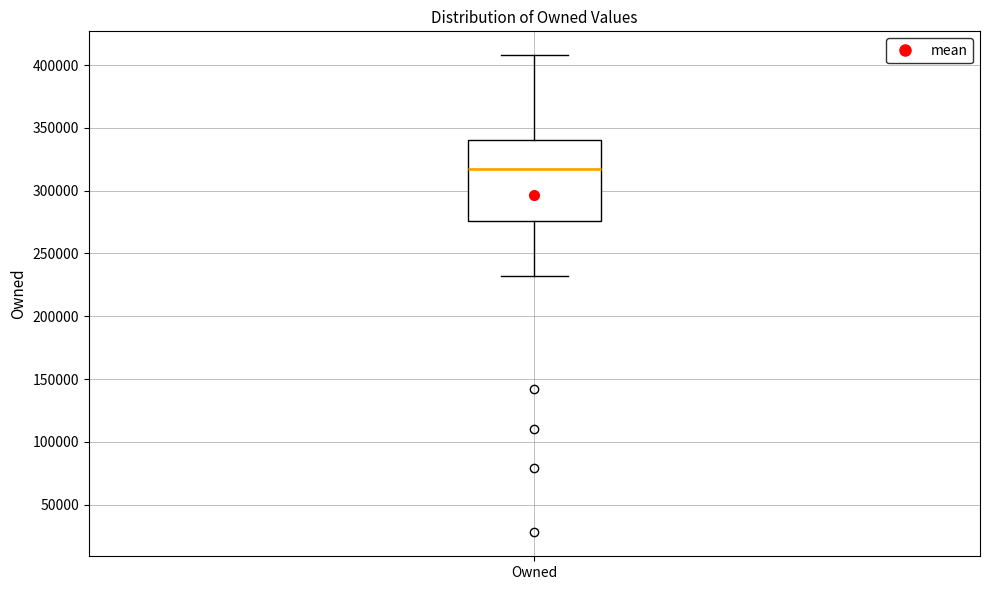

Read this box plot against the y-axis: the position of the median line, the range covered by the box, and the ends of both whiskers. The values are not printed on the chart, so give them approximately, as read against the axis.

median 315000, box 275000 to 340000, whiskers 230000 to 410000